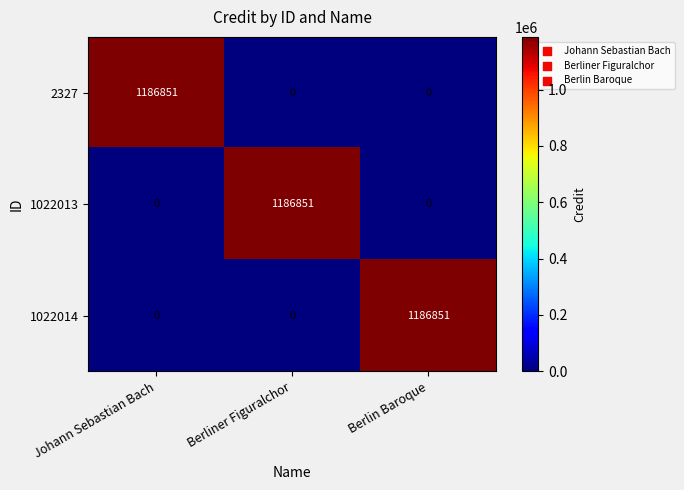

What is the sum of the 2327 values at Johann Sebastian Bach and Berlin Baroque?

1186851